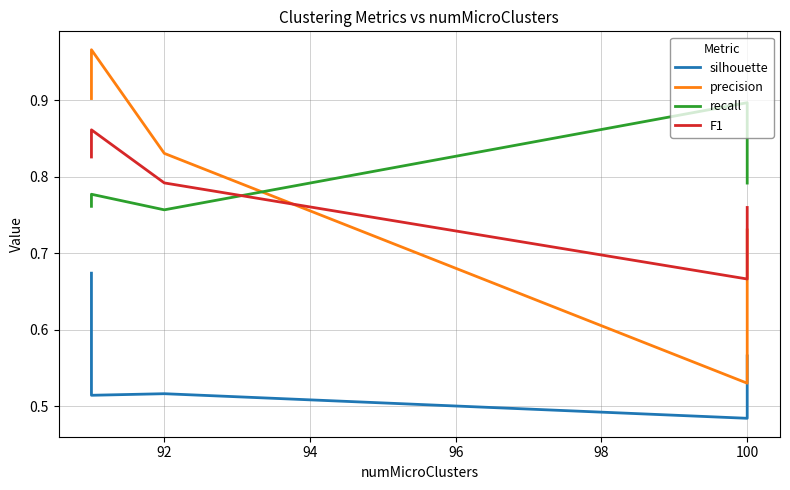

What is the difference between the maximum and minimum values in the silhouette series?

0.2